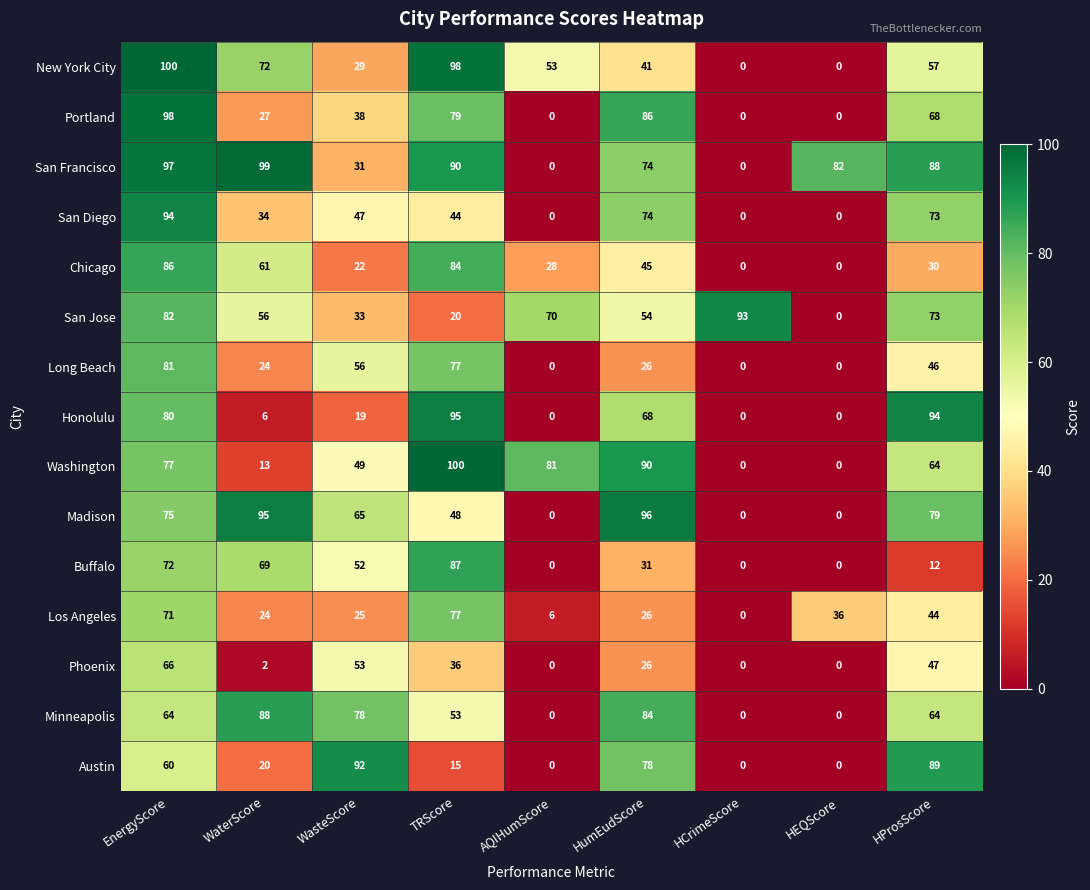

What is the total value across all series at HEQScore?

118